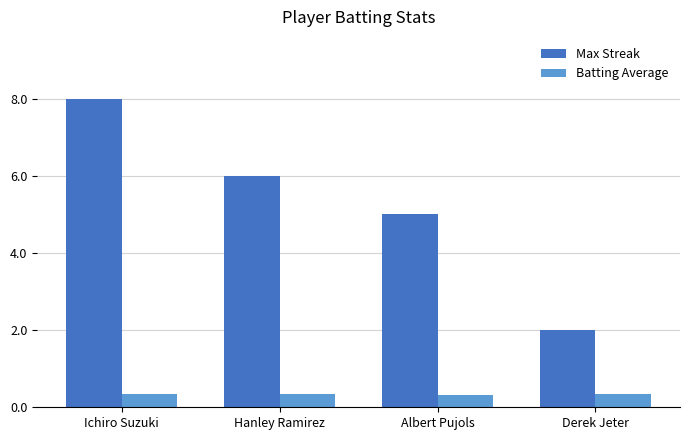

What is the smallest value displayed?

0.3